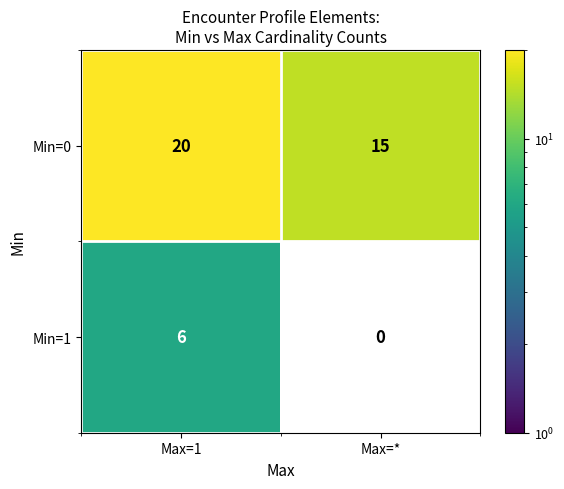

Rank the series at Max=1 from lowest to highest value.

Min=1, Min=0